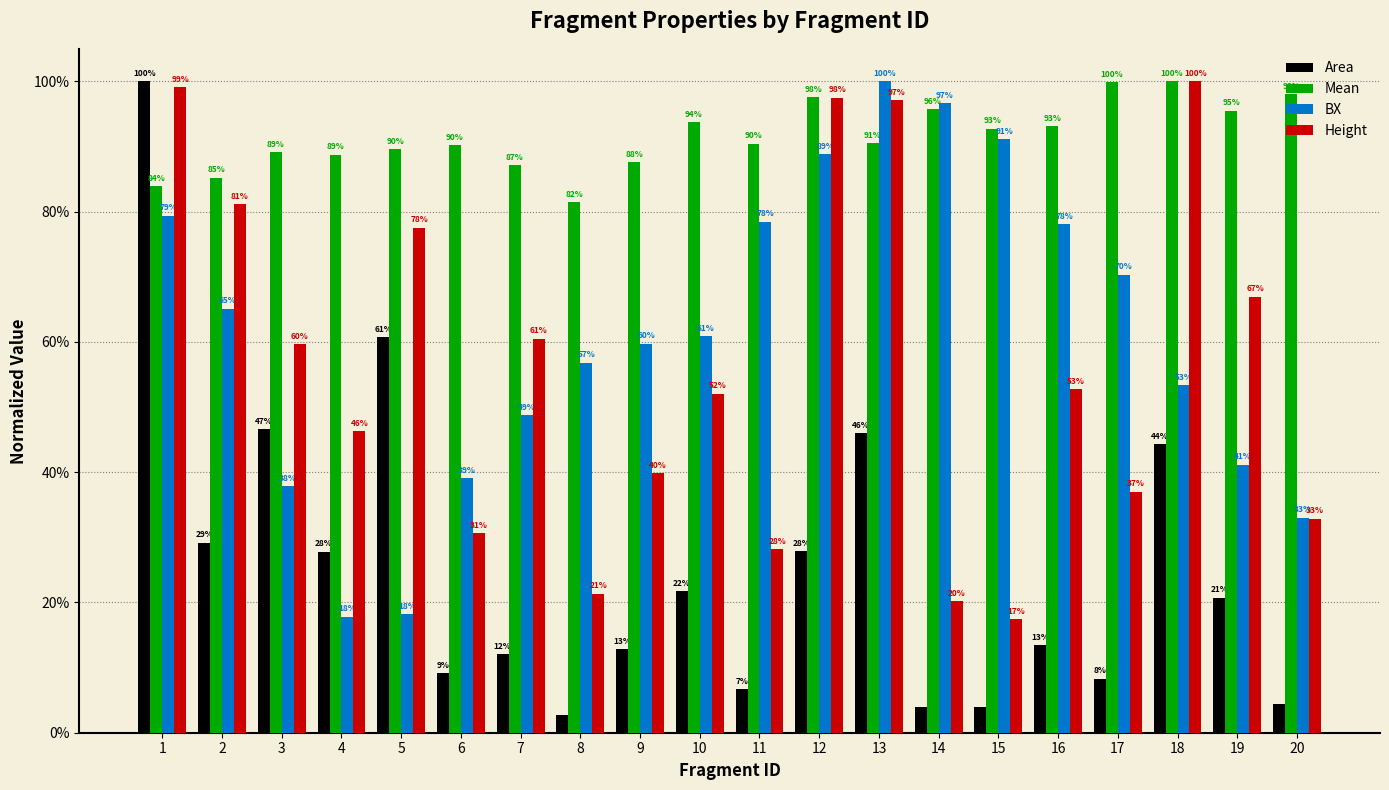

What are all the series names shown in the legend?

Area, Mean, BX, Height